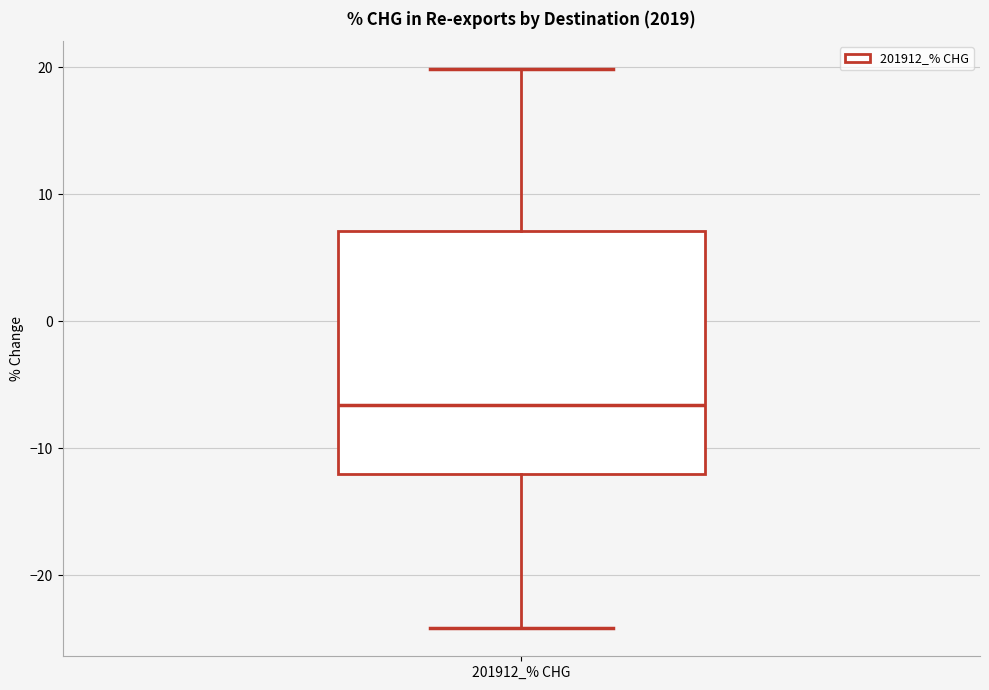

Read this box plot against the y-axis: the position of the median line, the range covered by the box, and the ends of both whiskers. The values are not printed on the chart, so give them approximately, as read against the axis.

median -7, box -12 to 7, whiskers -24 to 20